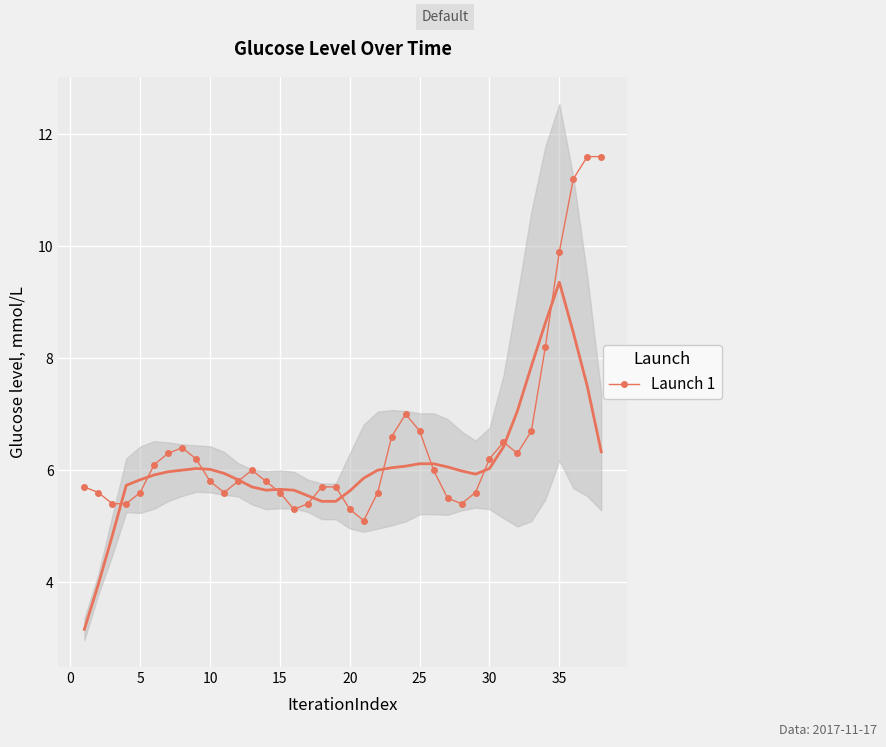

What is the difference between the maximum and minimum values?

6.5